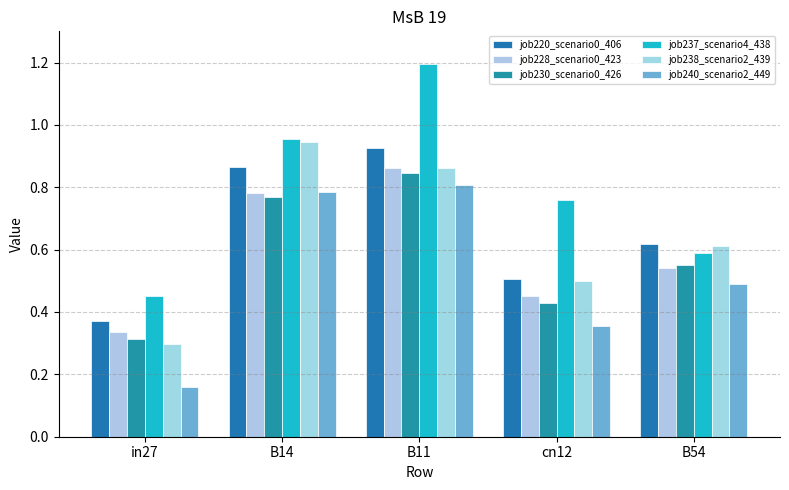

What is the total value across all series at B11?

5.5